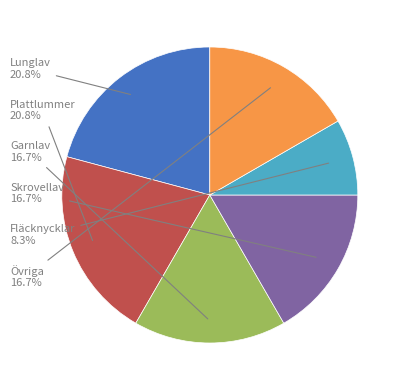

Is there any slice that represents more than half of the pie?

No